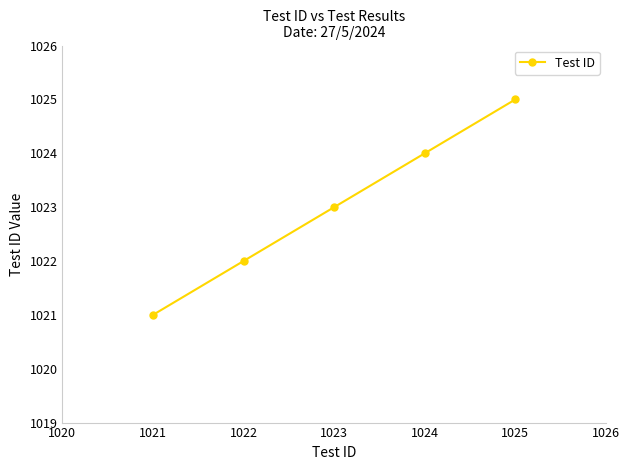

List the labels in order of value, smallest first.

1021, 1022, 1023, 1024, 1025